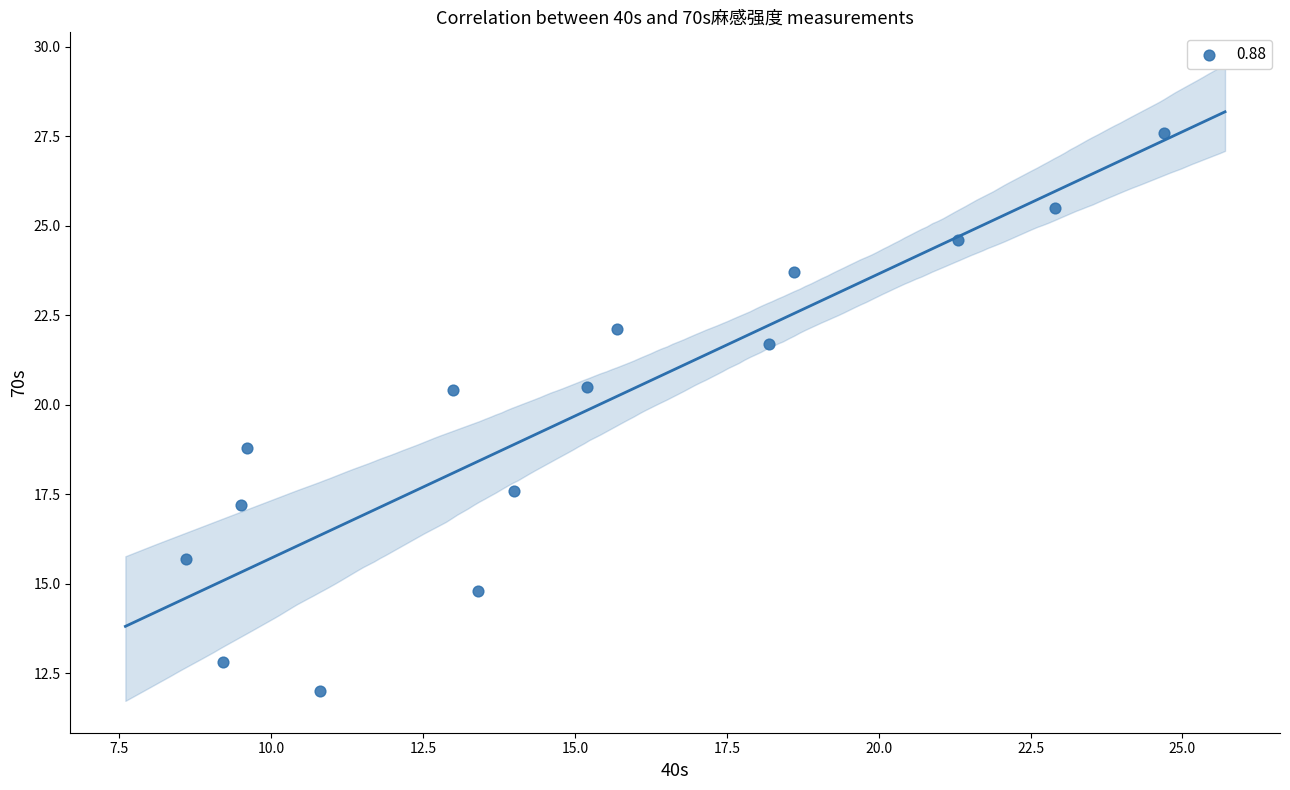

What Y value in the scatter plot is closest to 19?

18.8